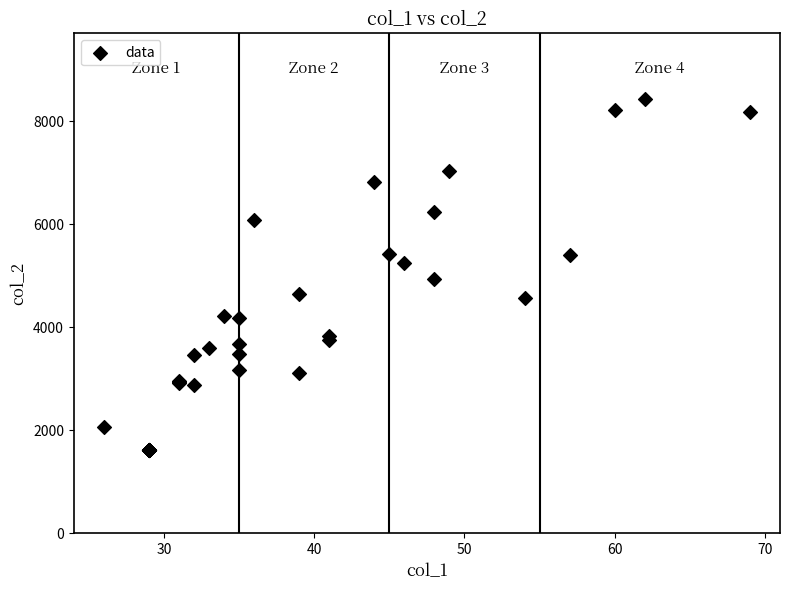

What Y value in the scatter plot is closest to 5030?

4929